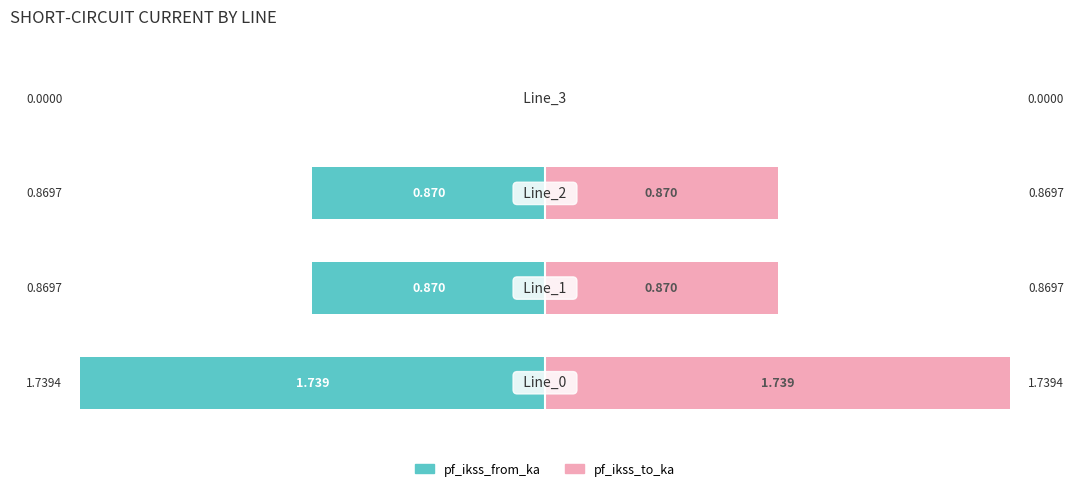

What is the difference between the maximum and minimum values in the pf_ikss_to_ka series?

1.7